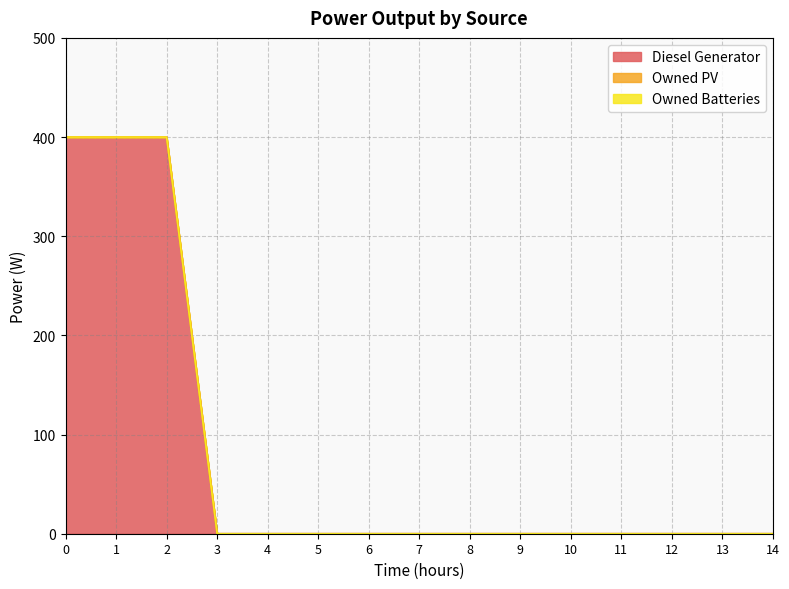

What is the difference between the maximum and minimum values in the Diesel Generator series?

400